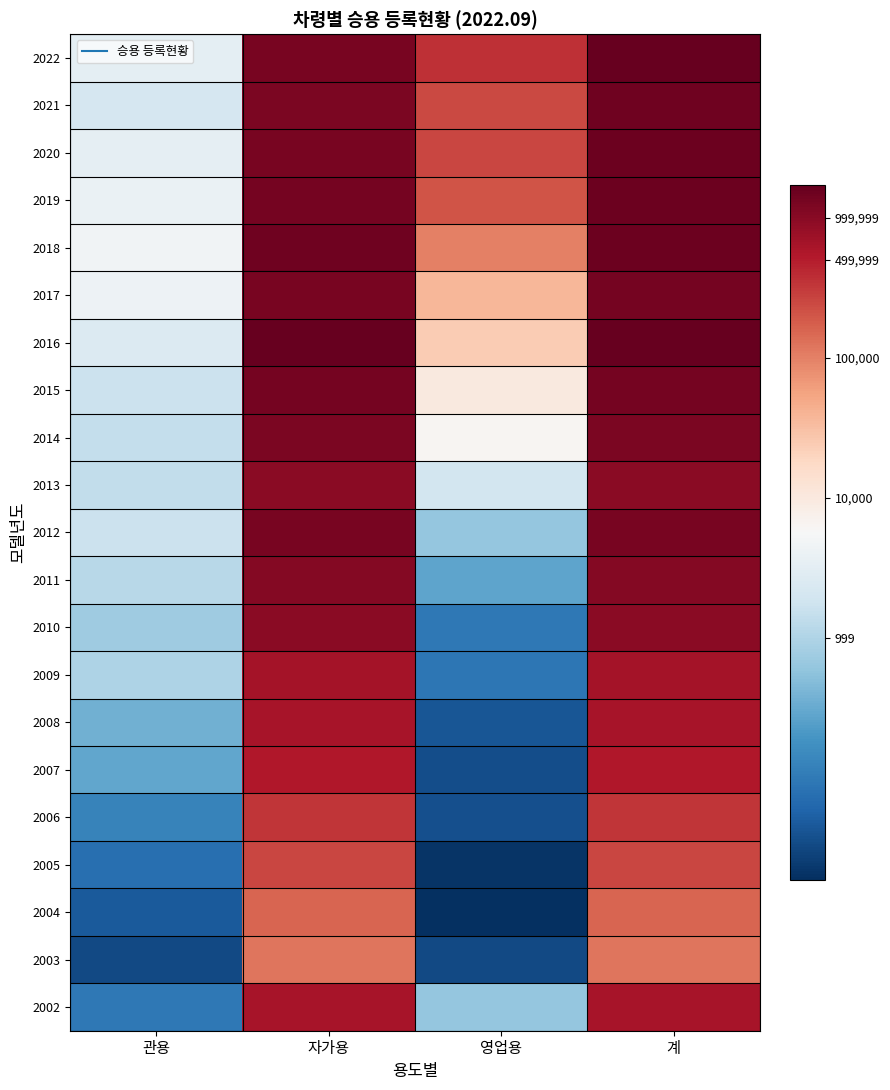

At which category does the chart reach its minimum across all series?

영업용